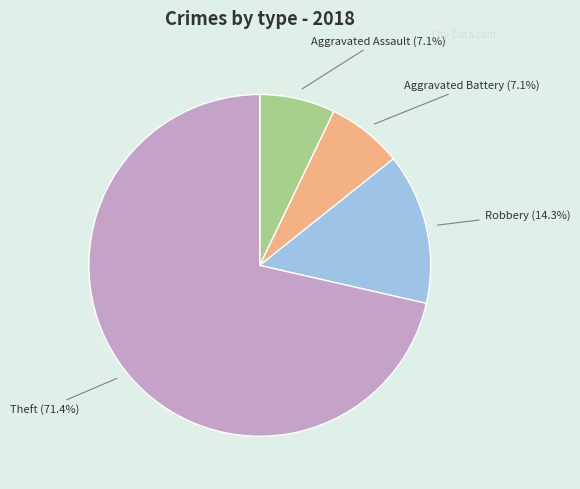

Does any single category account for the majority?

Yes